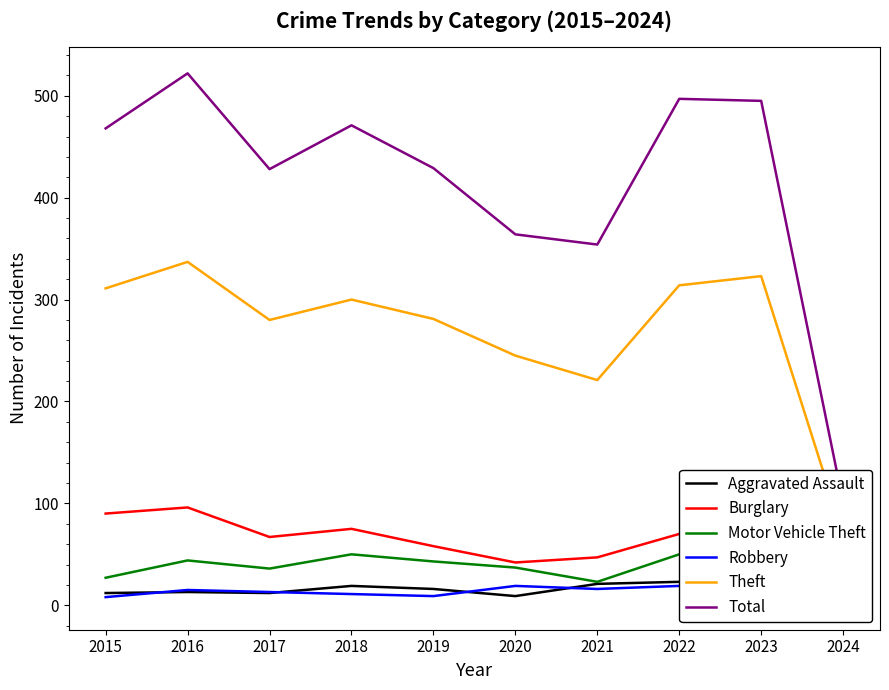

What is the maximum value for Motor Vehicle Theft?

58